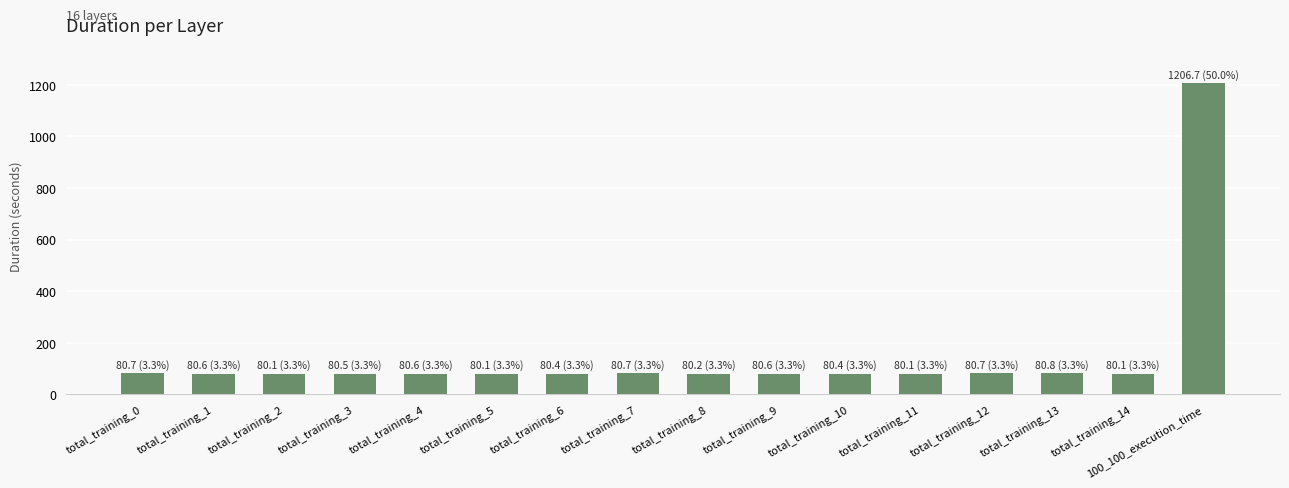

What is the label of the 11th bar from the left?

total_training_10